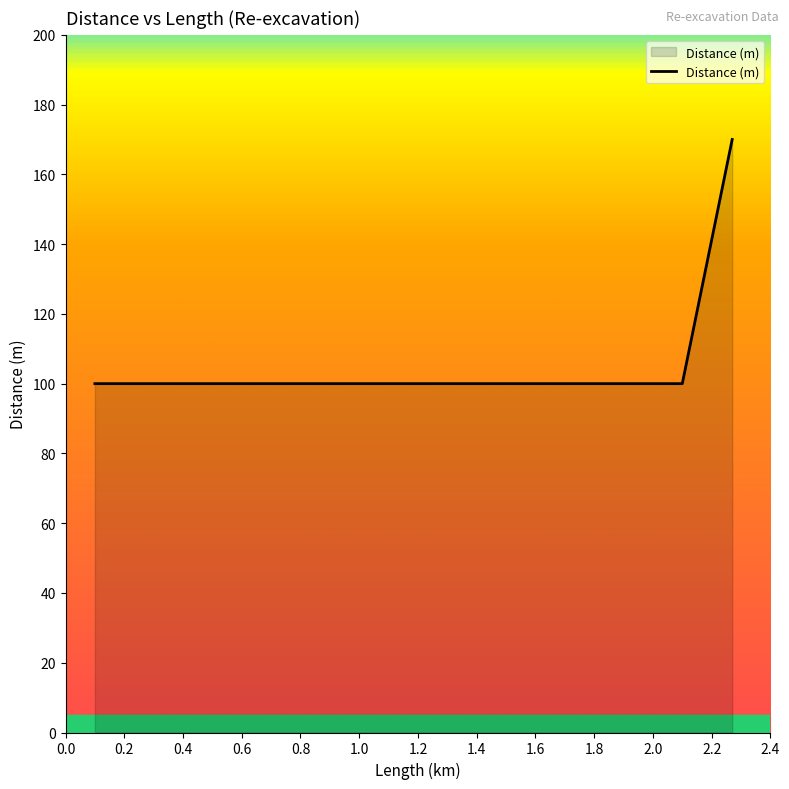

What is the maximum value shown in the chart?

170.0